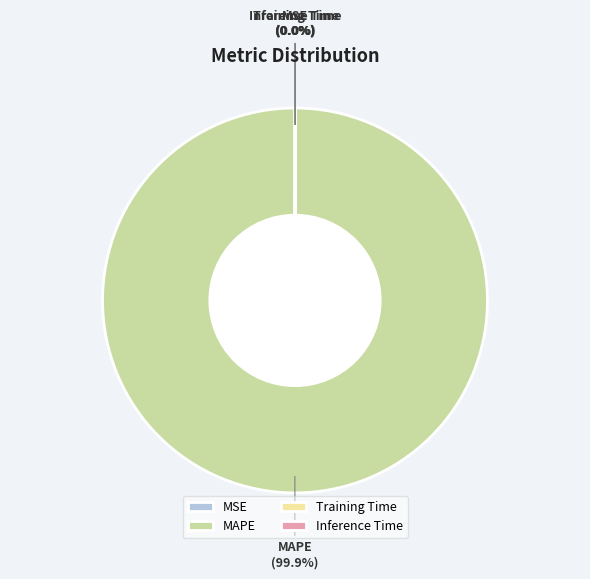

Which slice is the largest?

MAPE